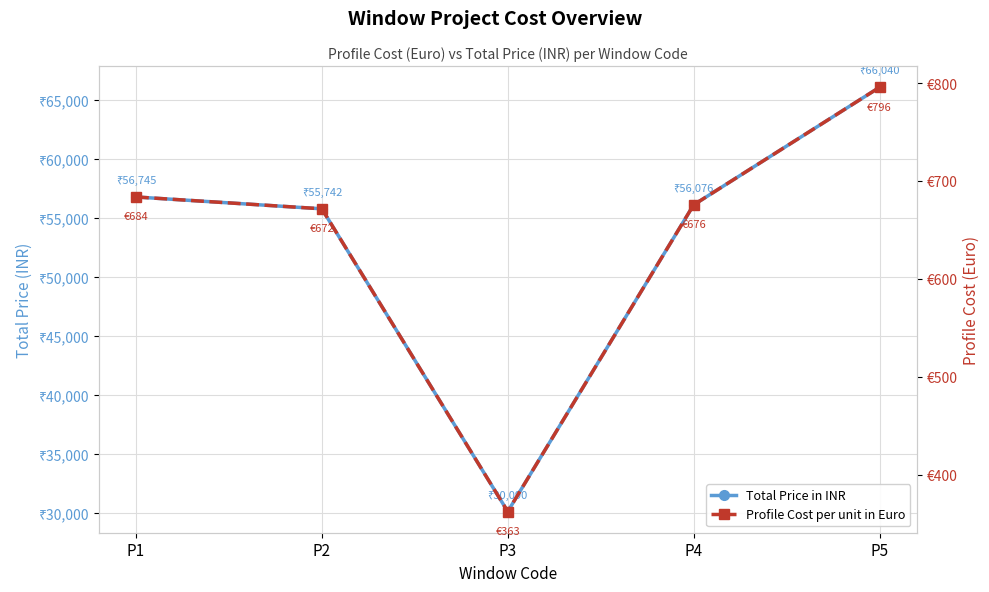

Is it true that Total Price in INR equals 19789.5 at P1?

False